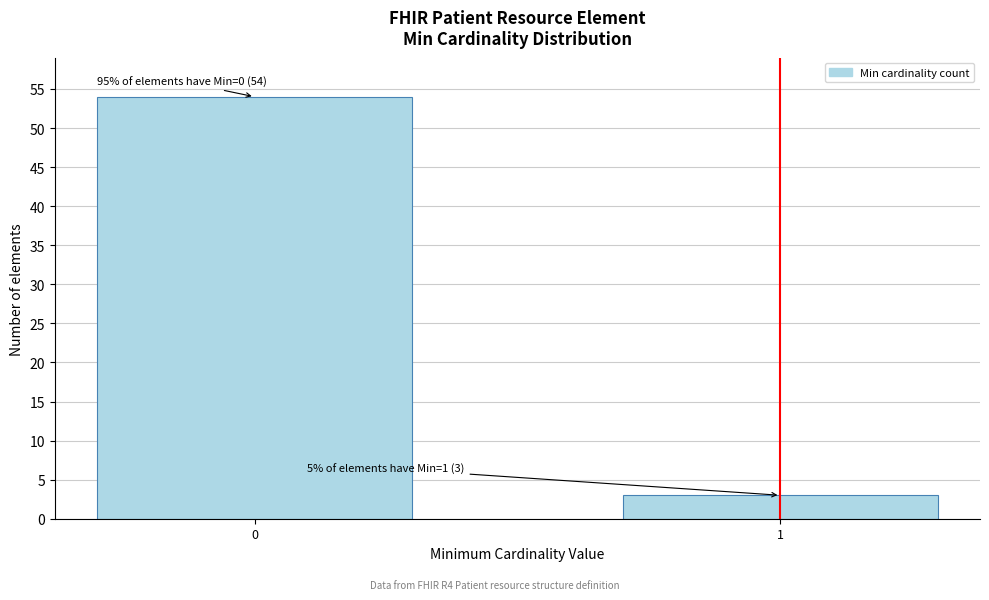

Reading right to left, what are all the values shown in this chart?

1=3	0=54